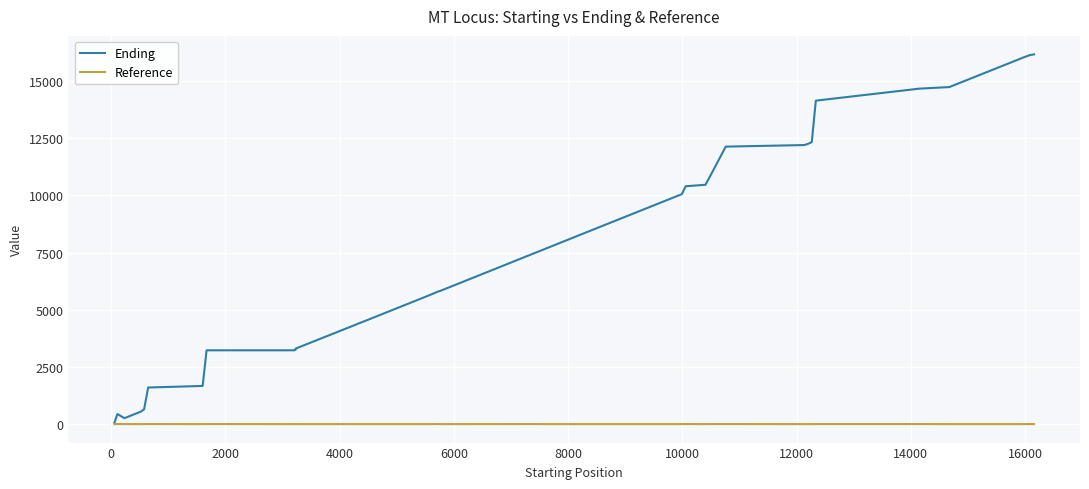

Which series has the widest spread of values?

Ending